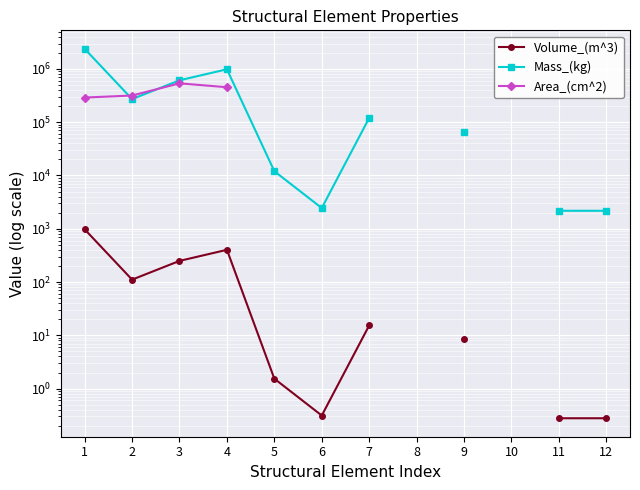

Rank the series by their maximum value, from highest to lowest.

Mass_(kg), Area_(cm^2), Volume_(m^3)